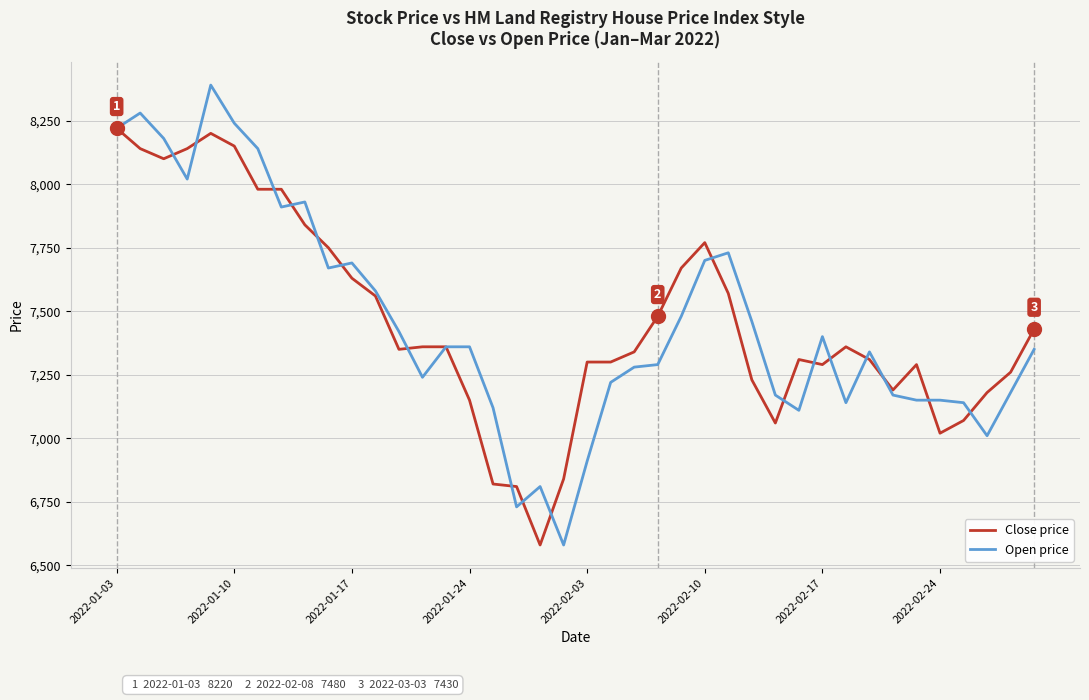

How many lines are shown in the chart?

2